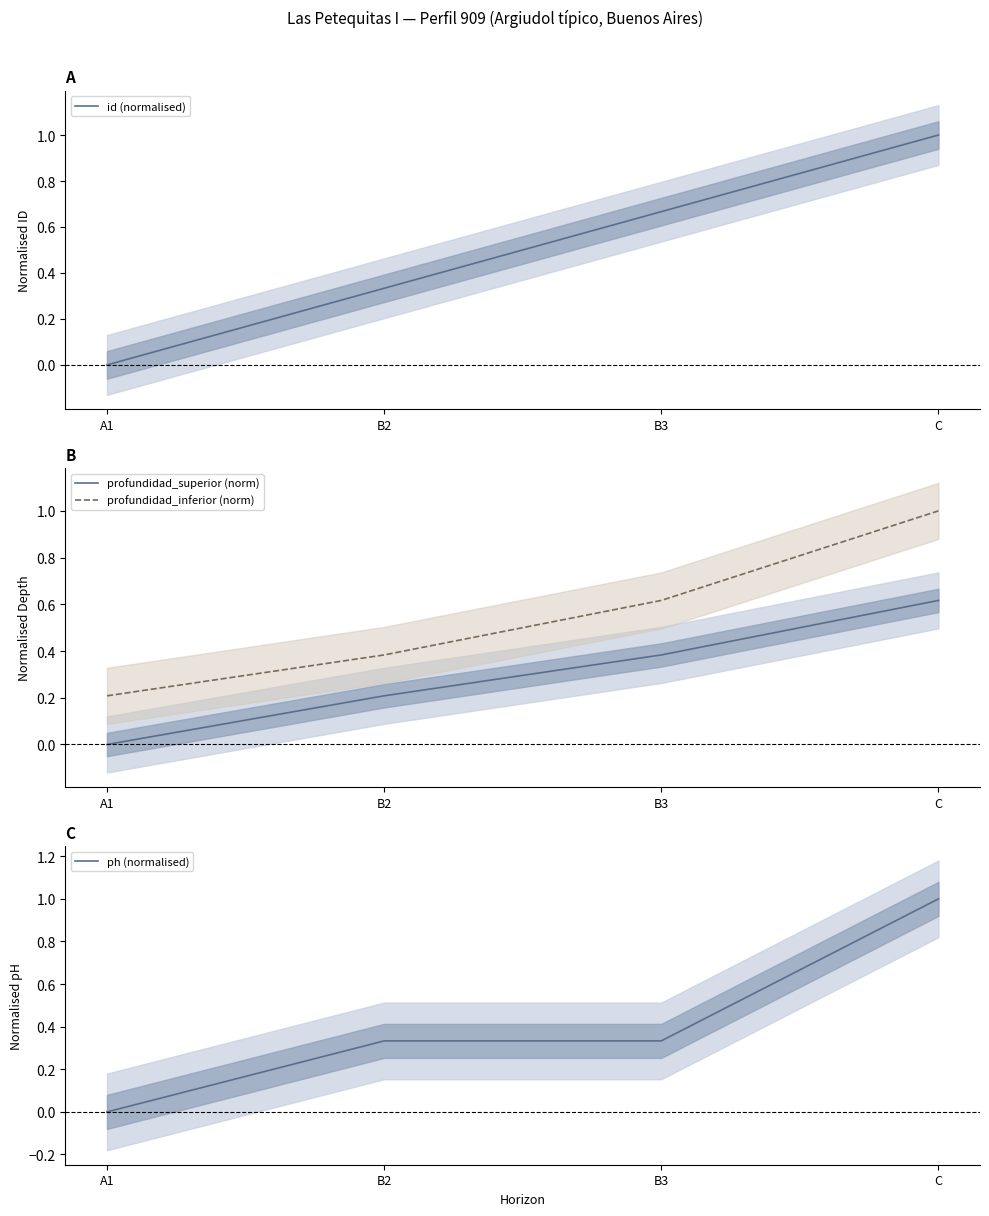

Reading left to right, extract all data points from this chart.

id (normalised): 0.0	0.3	0.7	1.0
profundidad_superior (norm): 0.0	0.2	0.4	0.6
profundidad_inferior (norm): 0.2	0.4	0.6	1.0
ph (normalised): 0.0	0.3	0.3	1.0